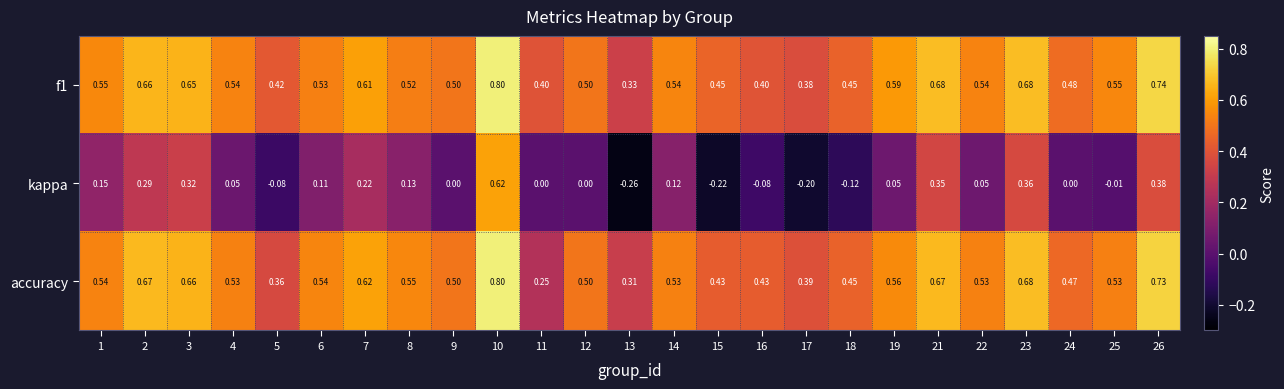

Which series has the largest range (max minus min)?

kappa